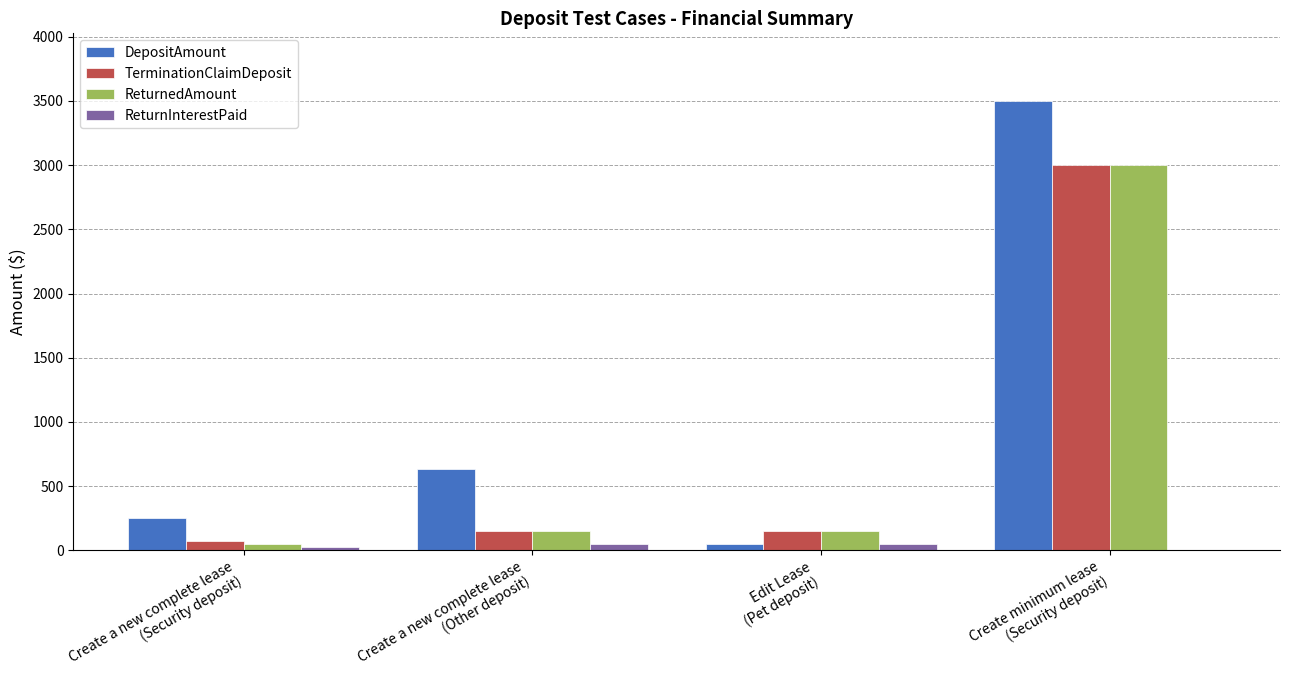

Which series has the largest total across all categories?

DepositAmount